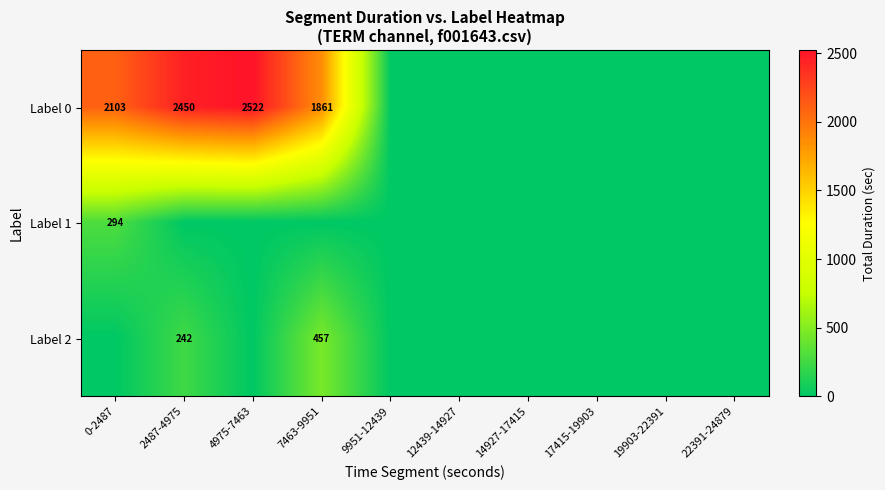

The value of Label 0 at 0-2487 is 2908. True or false?

False